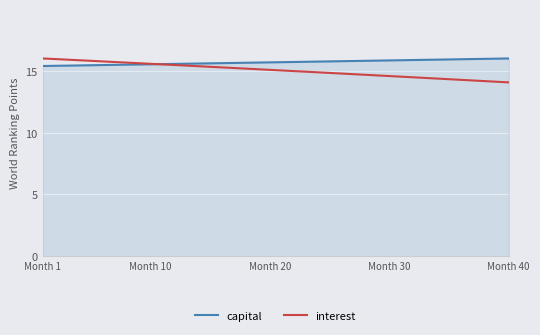

Which series has the largest range (max minus min)?

interest